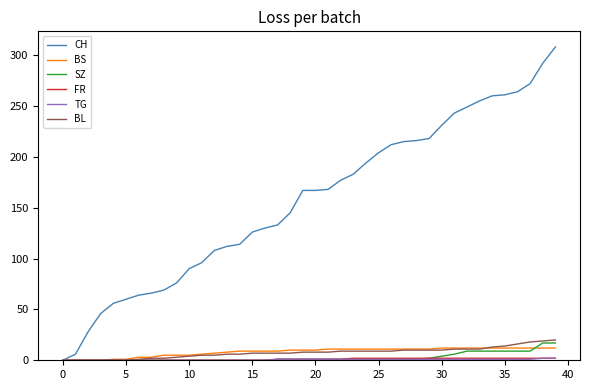

What is the highest value of the BL series?

20